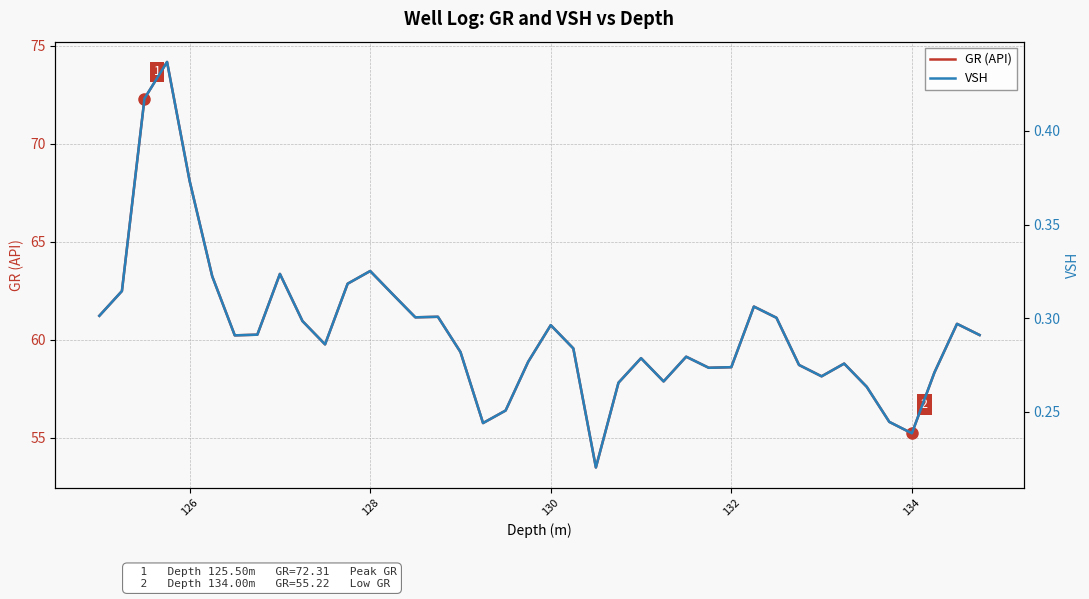

What is the maximum value for GR (API)?

74.2